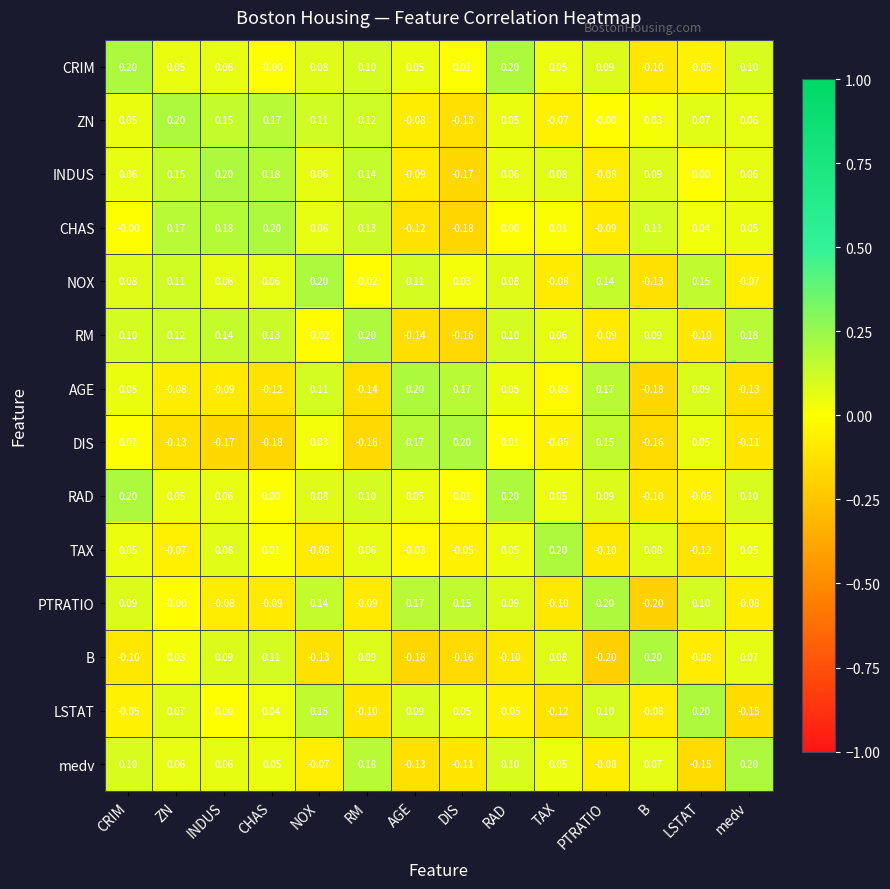

At which label is NOX closest to 0?

RM